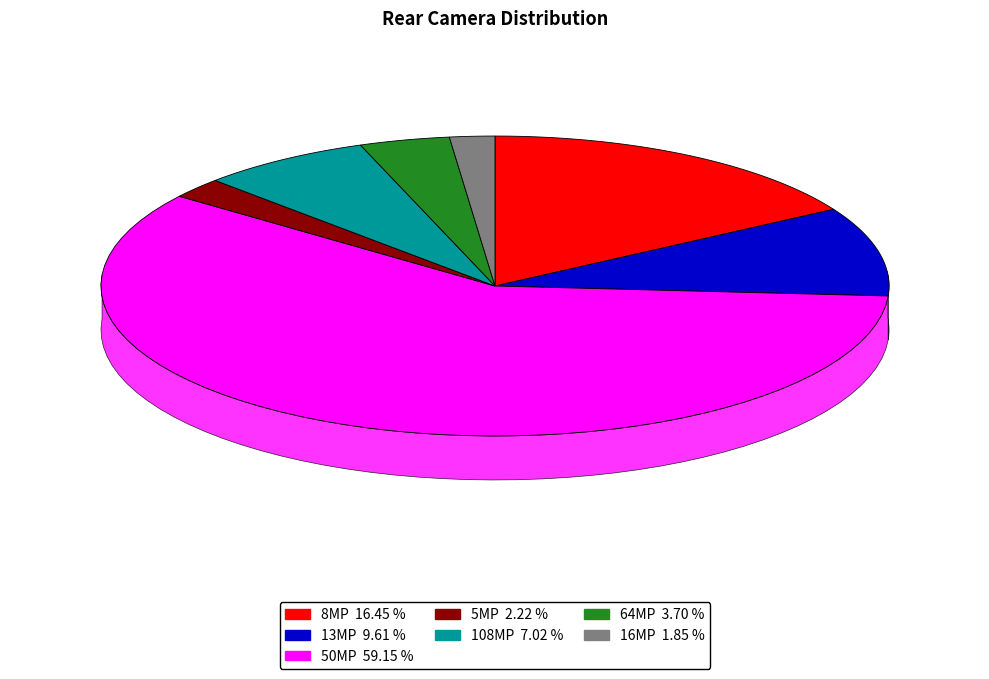

Which slice is the smallest?

16MP